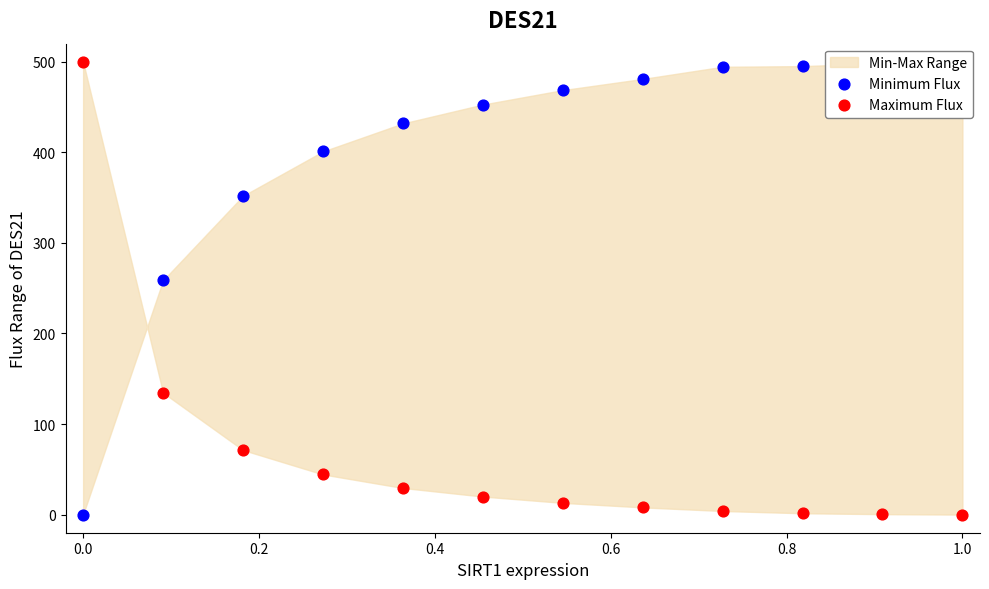

Which series has the largest total across all categories?

Minimum Flux